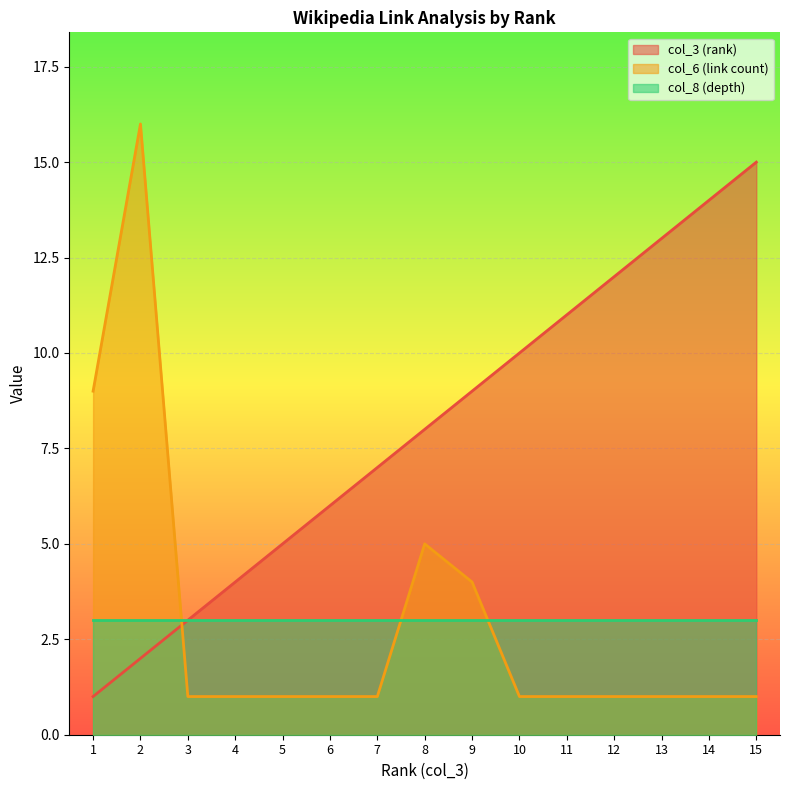

At how many categories does at least one series exceed 11?

5